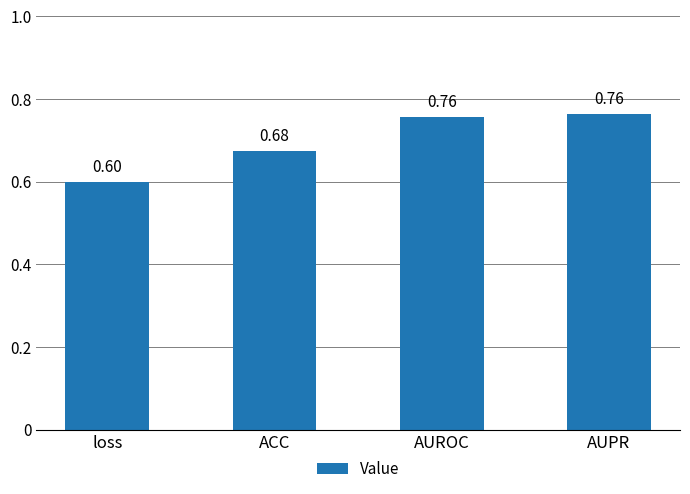

Does the chart contain stacked bars?

No